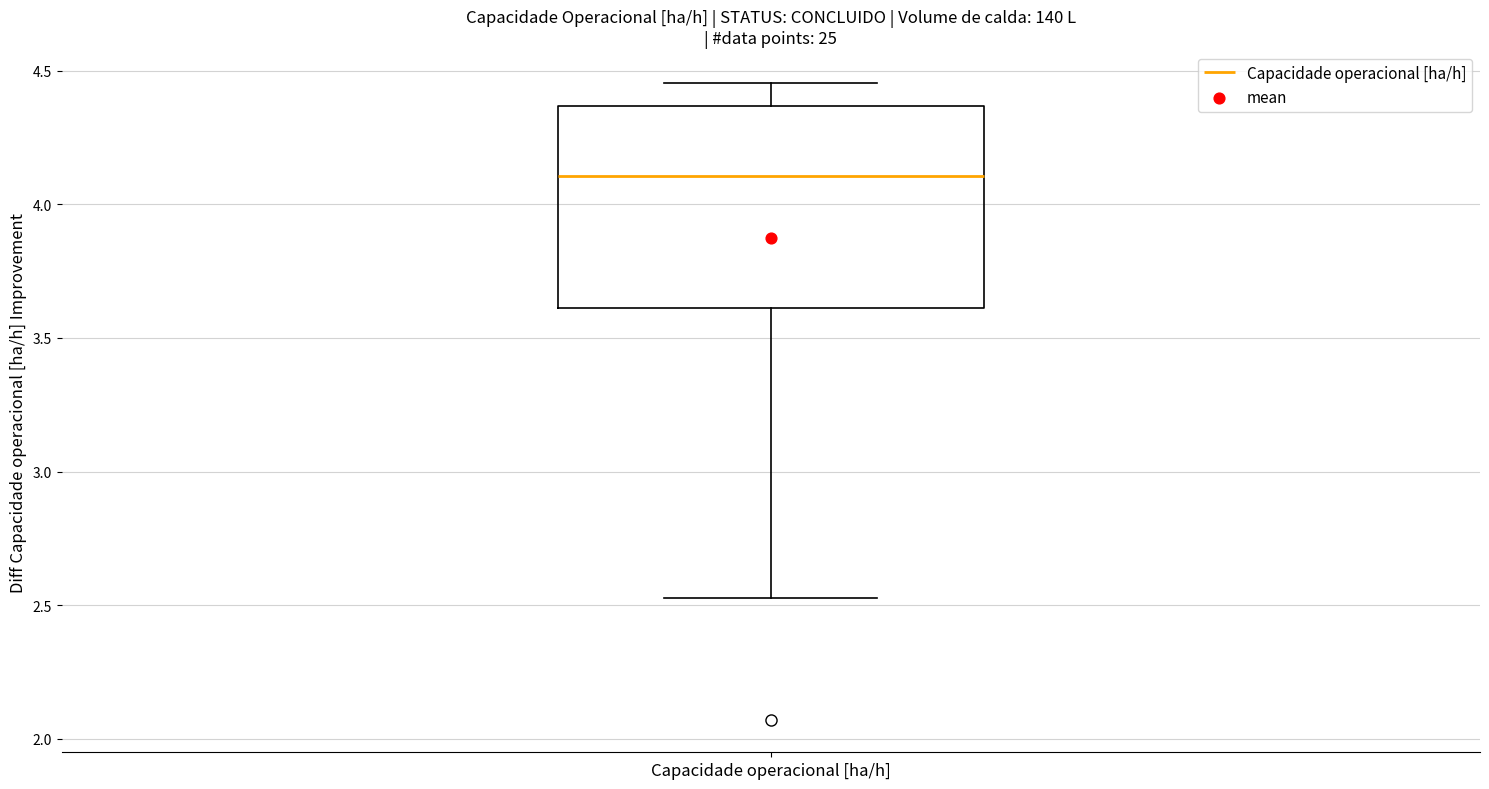

Transcribe this box plot: give where the median line is, the range the box spans, and where the two whiskers end, as read against the y-axis. The values are not printed on the chart, so give them approximately, as read against the axis.

median 4.10, box 3.60 to 4.35, whiskers 2.55 to 4.45